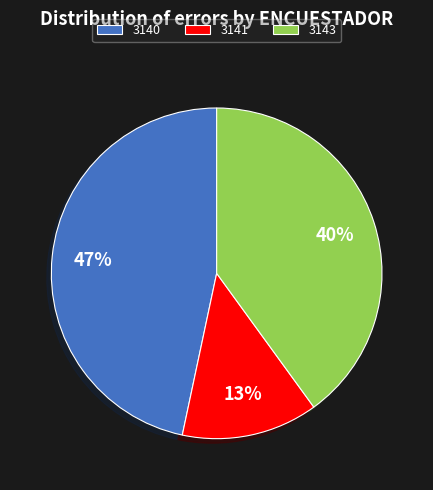

The 3141 slice represents 13% of the pie. True or false?

True